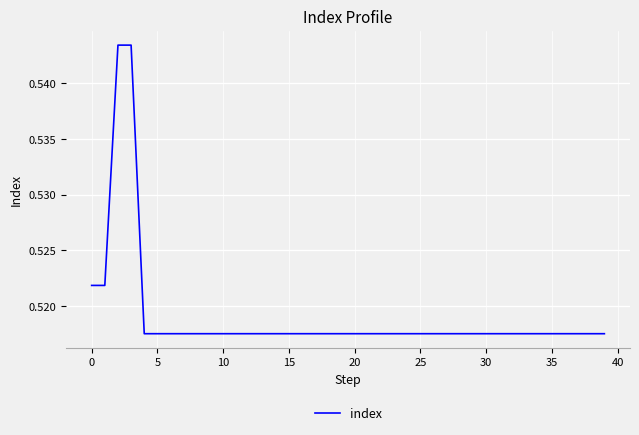

How many values are between 0 and 1?

40